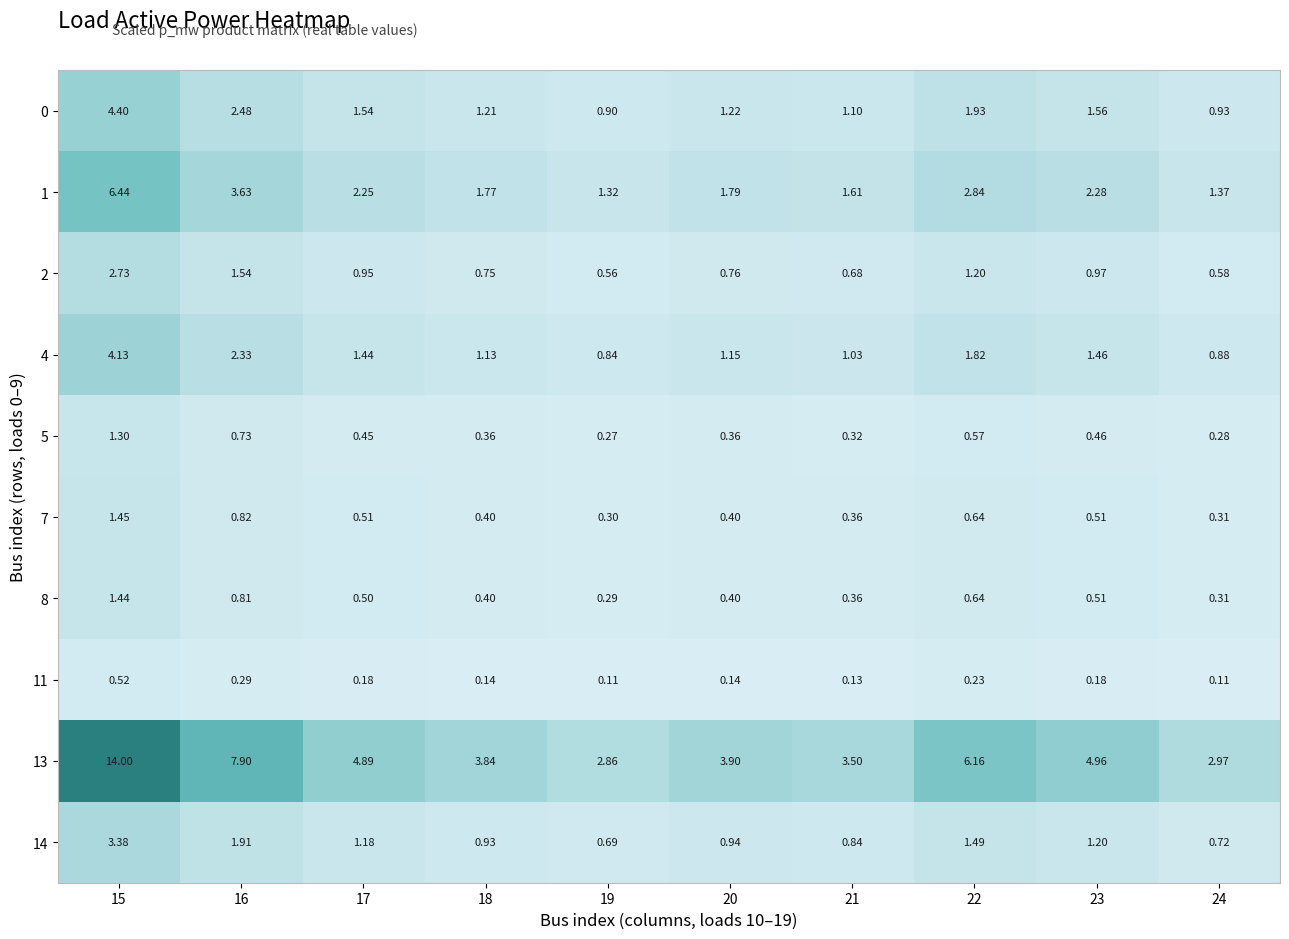

List the series in order of their peak value, lowest first.

11, 5, 8, 7, 2, 14, 4, 0, 1, 13